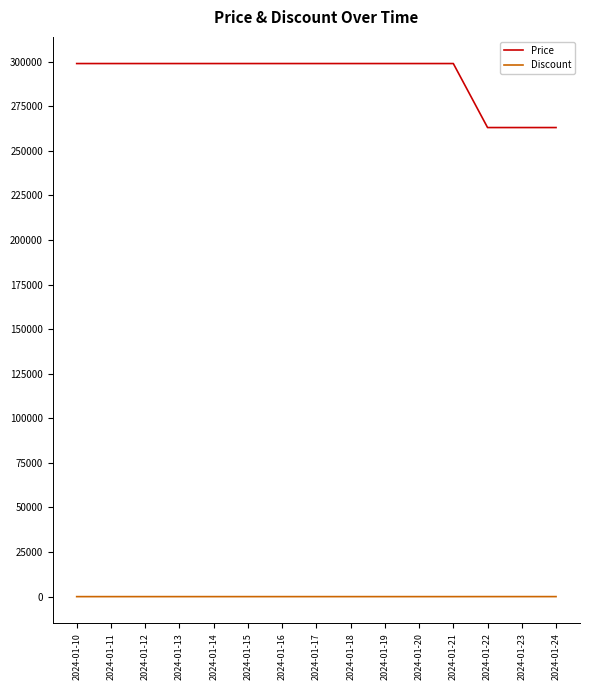

True or false: Discount and Price cross at least once.

False